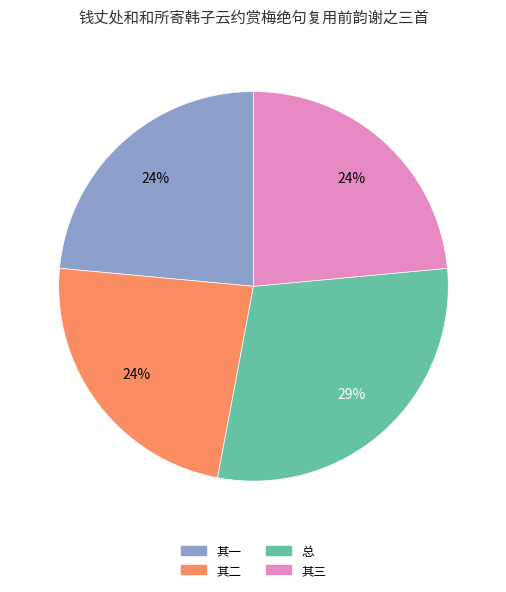

How many slices are in this pie chart?

4